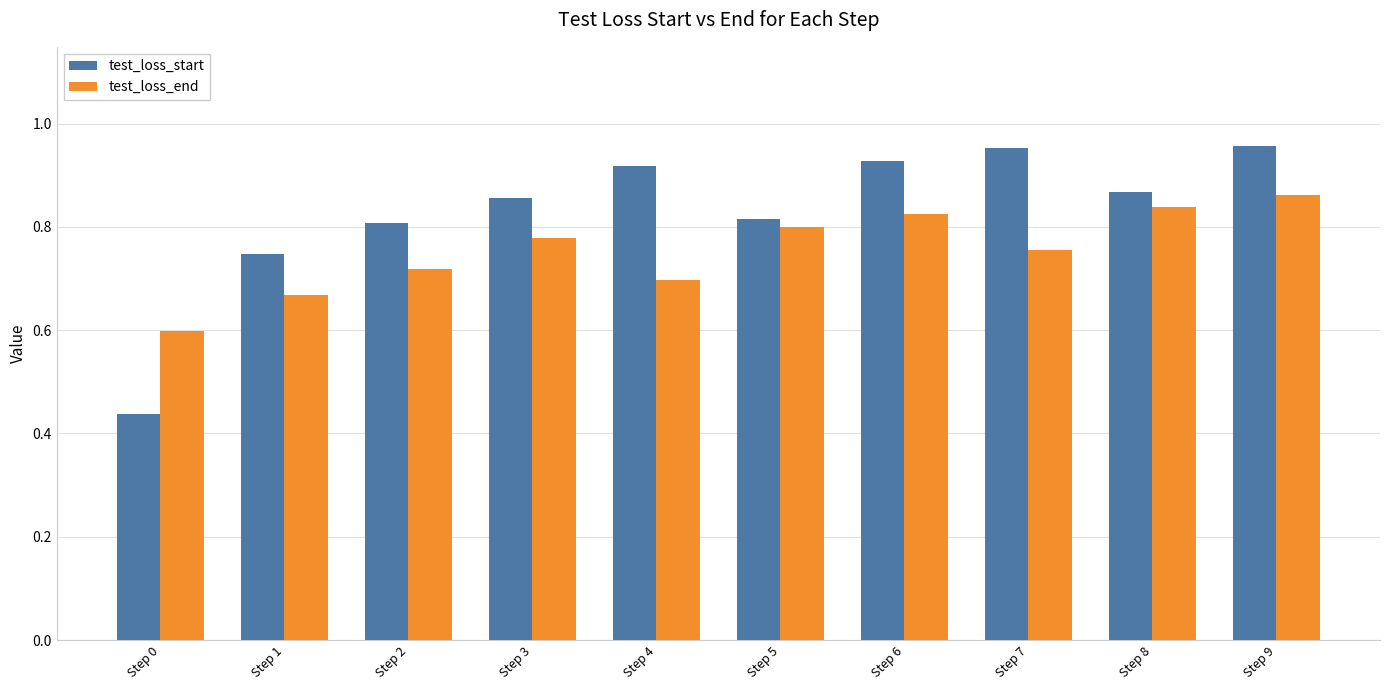

What is the difference between the highest and lowest values at Step 6?

0.1